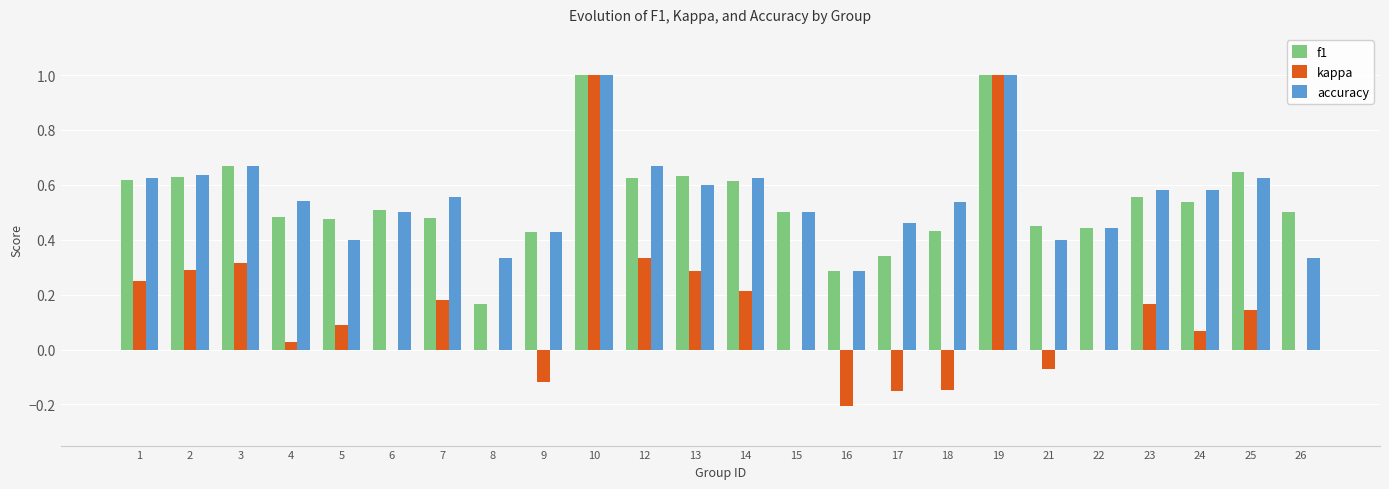

What is the highest value of the accuracy series?

1.0